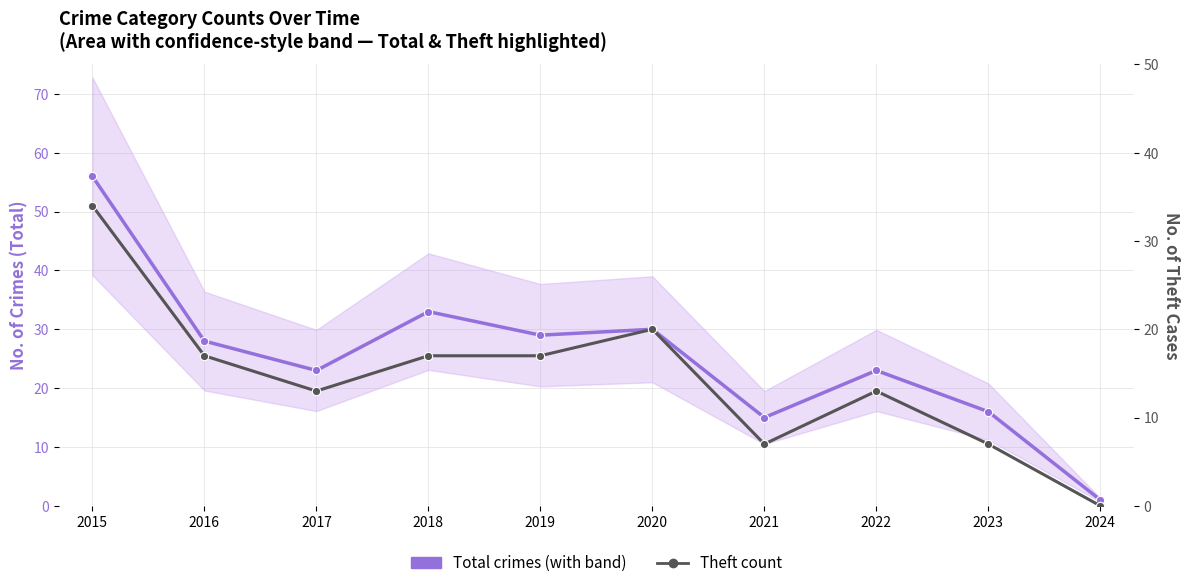

Where does the Theft count series first go above 17?

2015